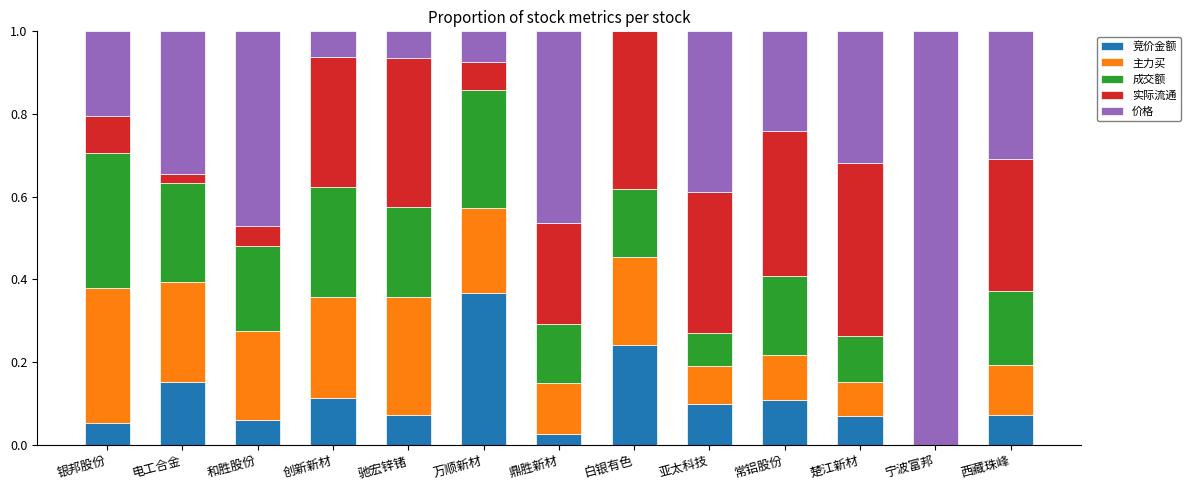

What is the total value across all series at 电工合金?

1.0